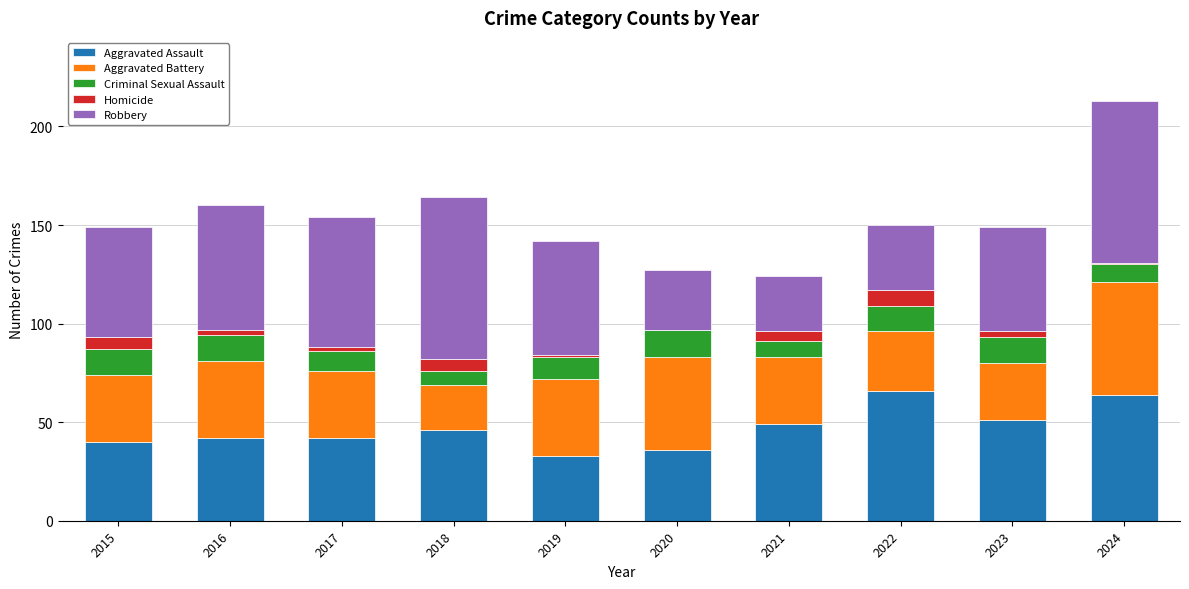

What is the total value across all series at 2020?

127